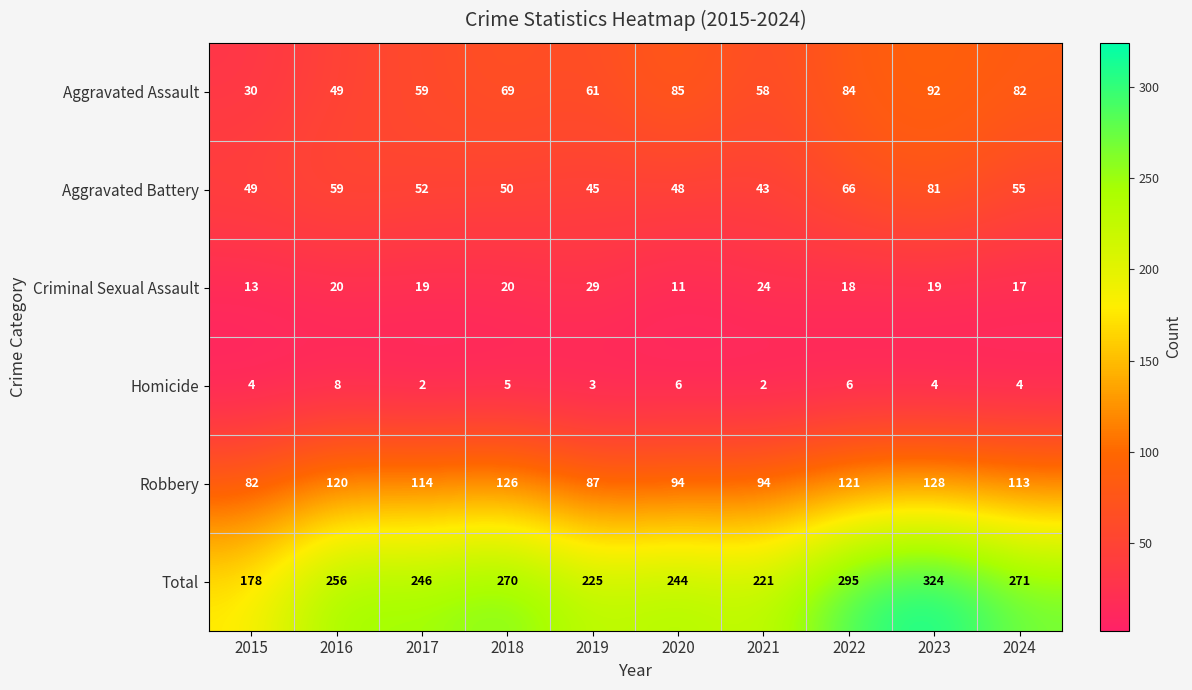

What is the total value across all series at 2022?

590